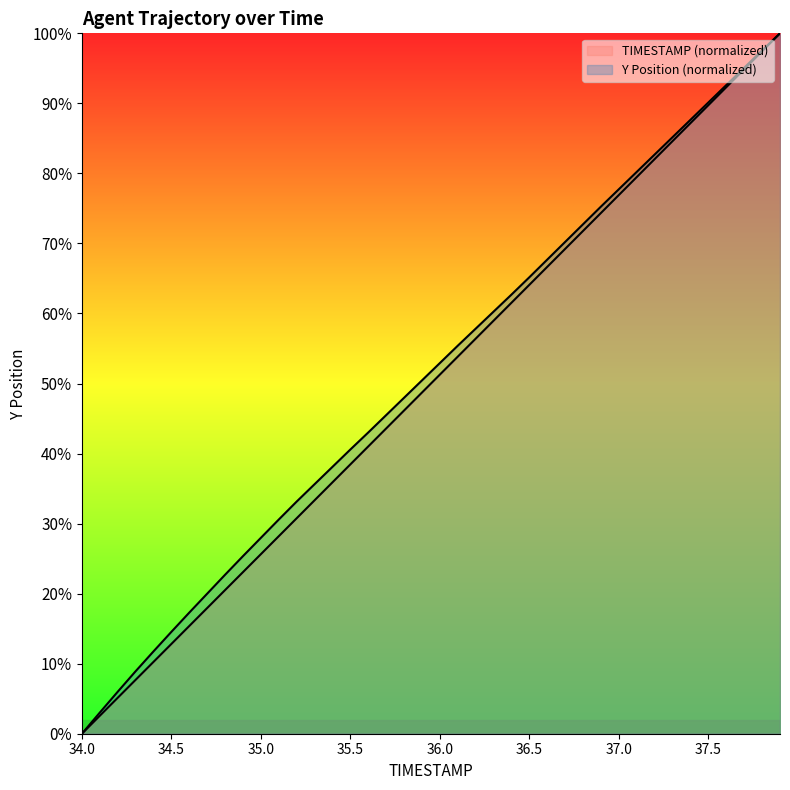

Where does the Y series first go above 52?

36.0